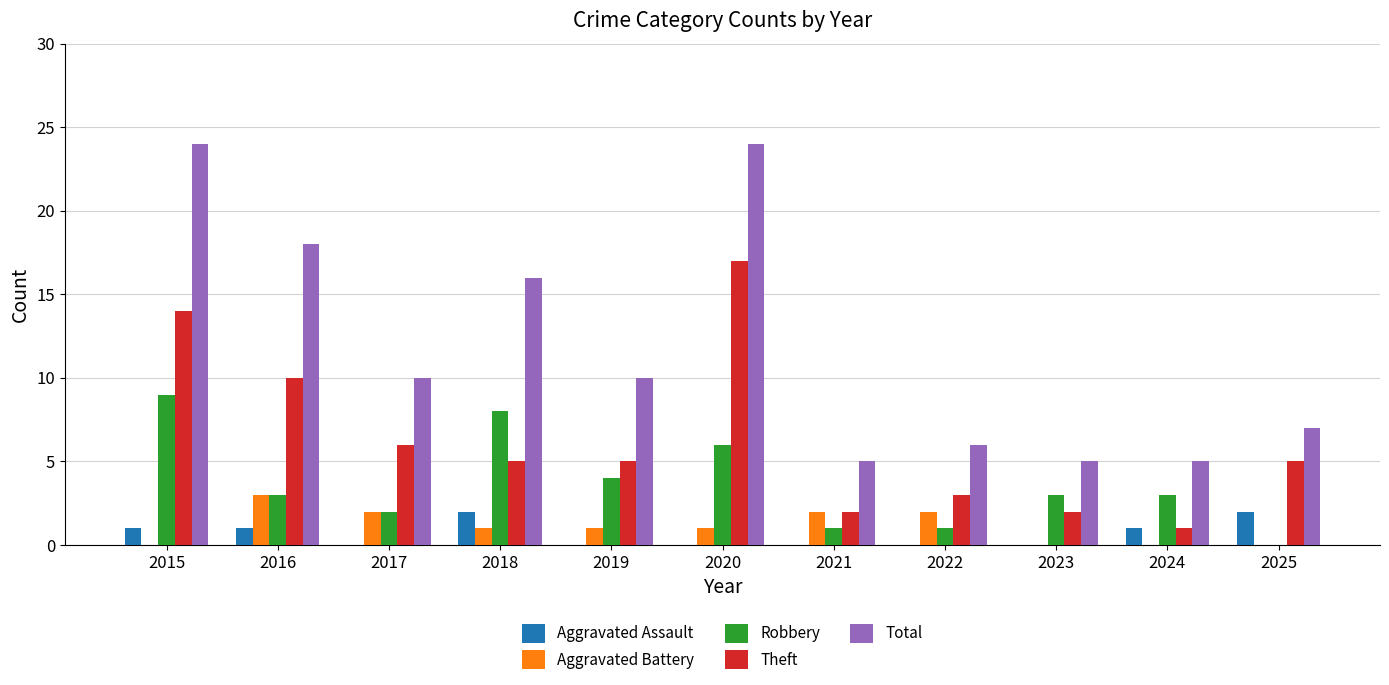

How many values in Robbery are above zero?

10